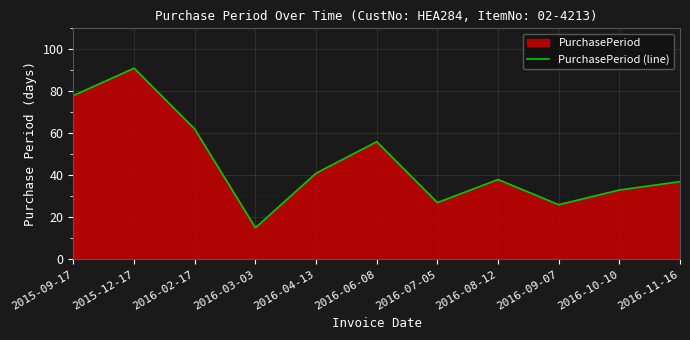

What is the ratio of the value at 2016-08-12 to the value at 2015-12-17?

0.4